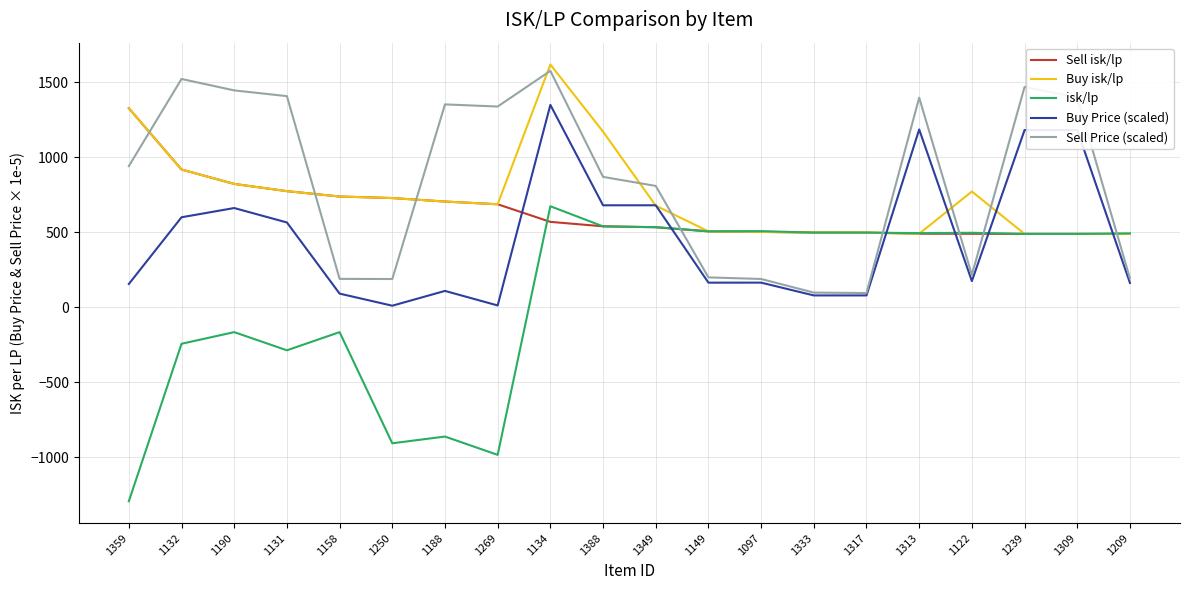

Which label corresponds to the largest value in the chart?

1134